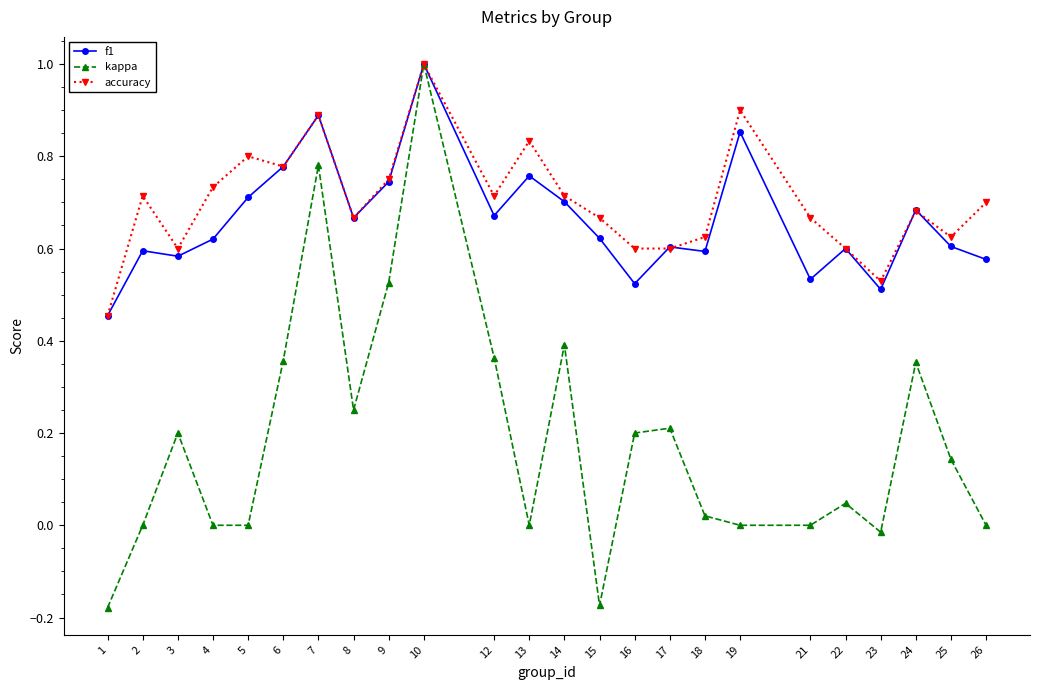

What is the sum of all kappa values?

4.5